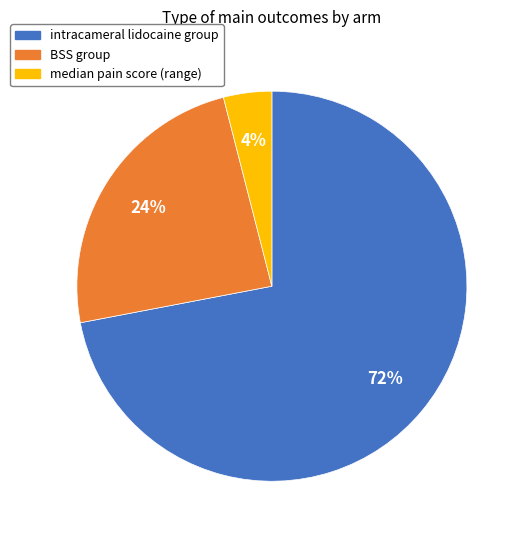

What is the majority slice?

intracameral lidocaine group